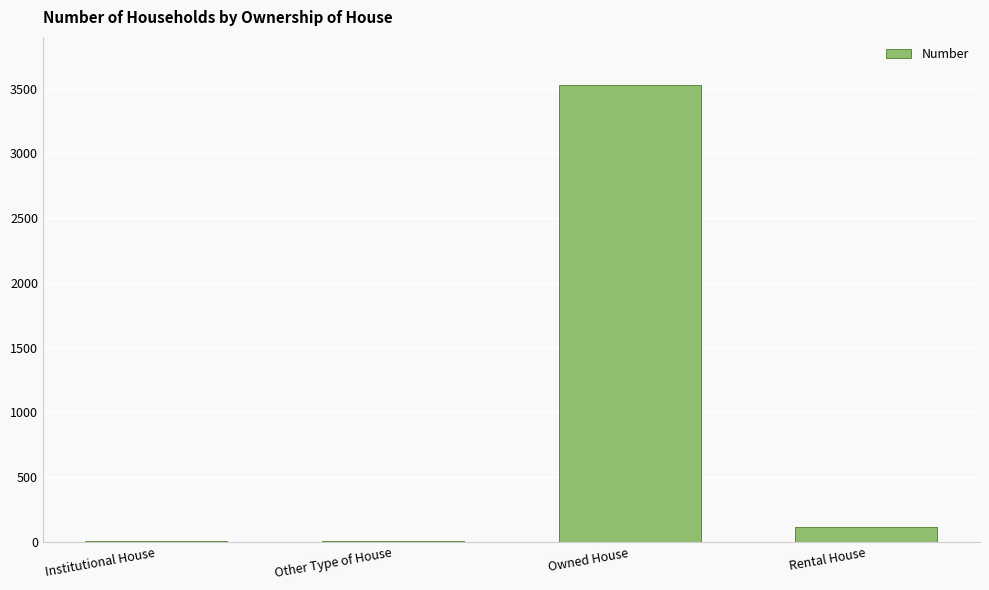

Approximately how many times larger is the value at Other Type of House compared to Rental House?

0.1